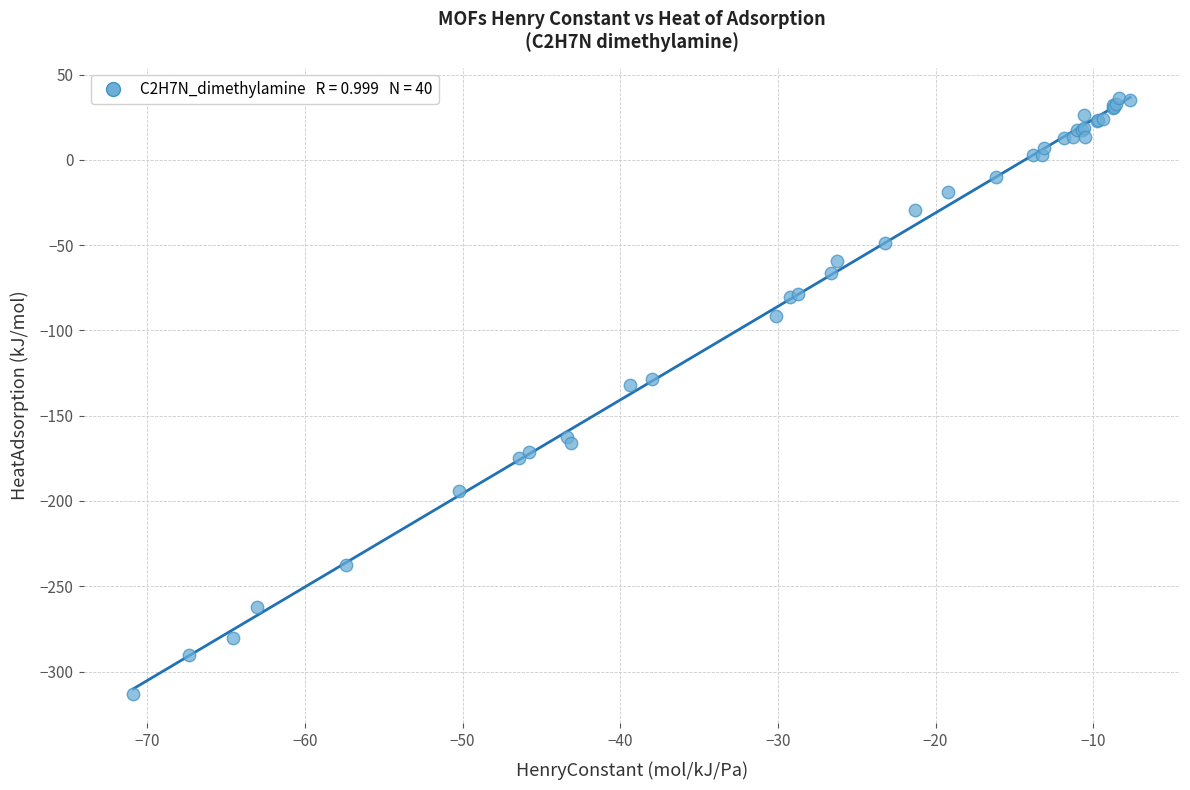

What Y value in the scatter plot is closest to -138?

-132.2